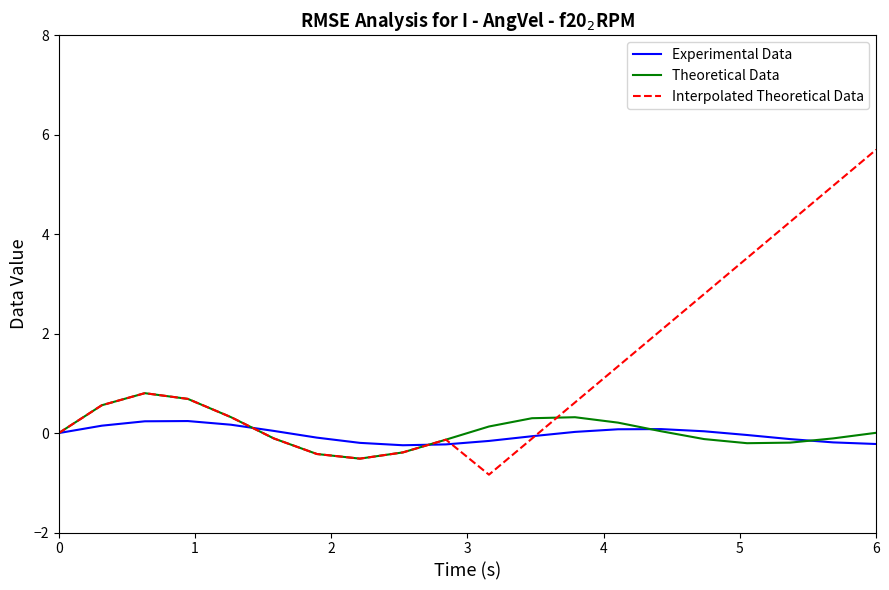

Is this an area chart (filled region under the line)?

No